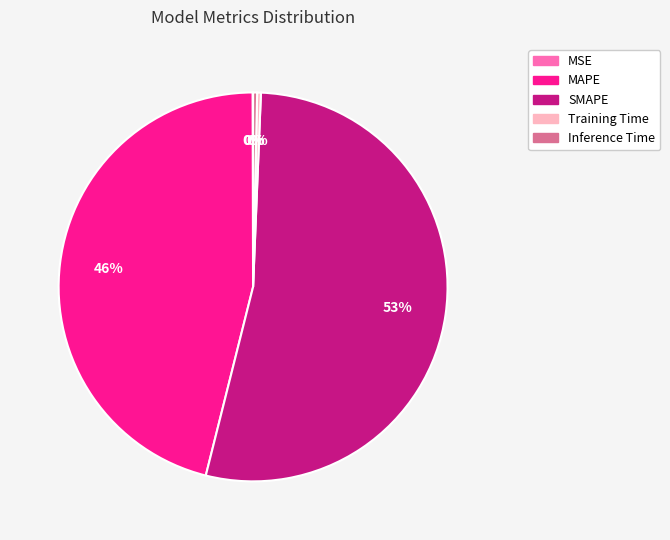

To the nearest percent, what is the average slice percentage?

20%